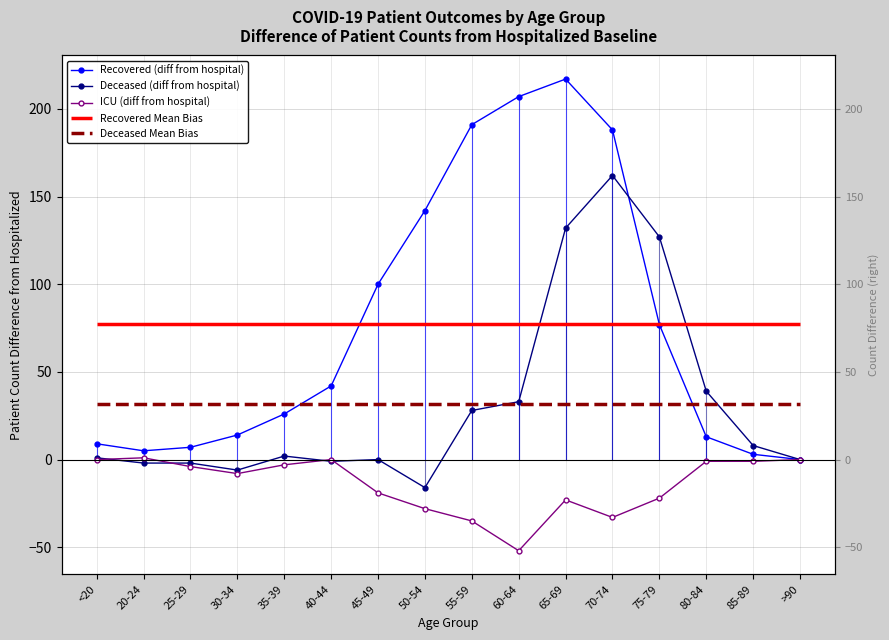

Read the ICU (diff from hospital) value at 65-69, to the nearest 10.

-20